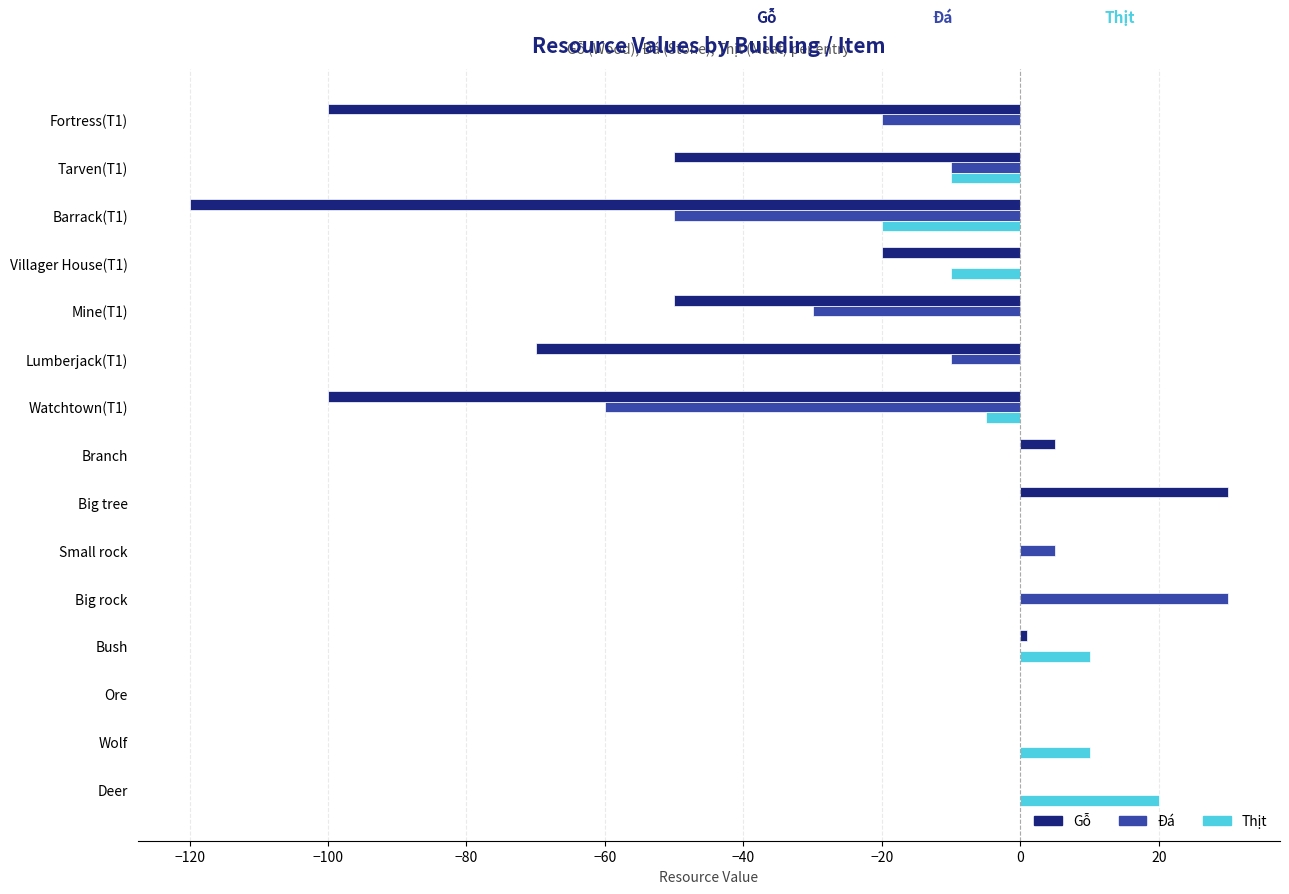

Is the value of Thịt at Watchtown(T1) greater than the value of Gỗ at Lumberjack(T1)?

Yes